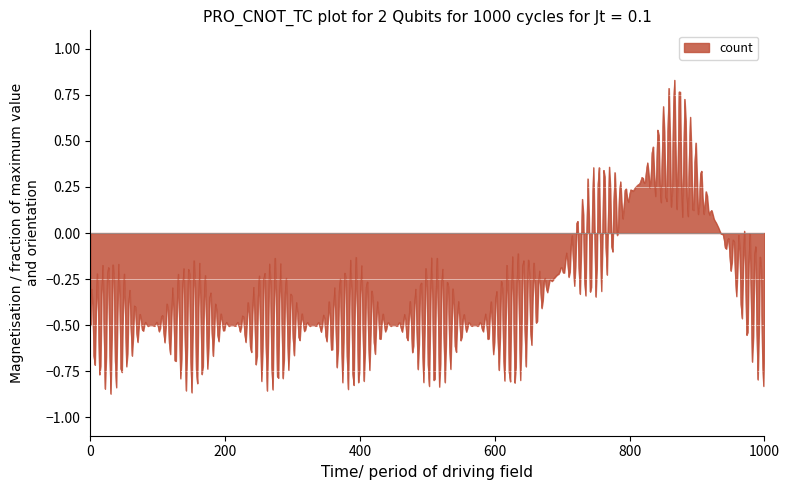

What is the difference between the maximum and minimum values?

1.7